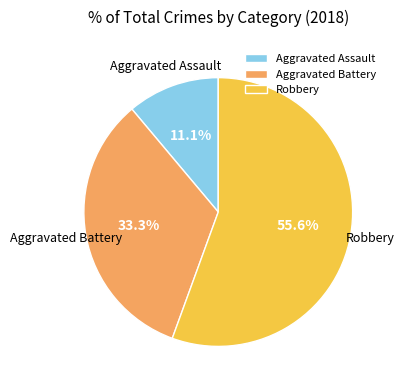

What percentage is the Aggravated Battery slice, to the nearest percent?

33%